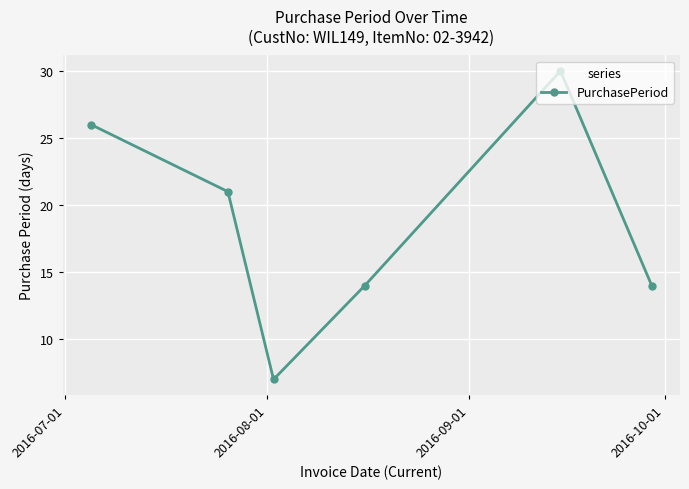

What is the sum of all values?

112